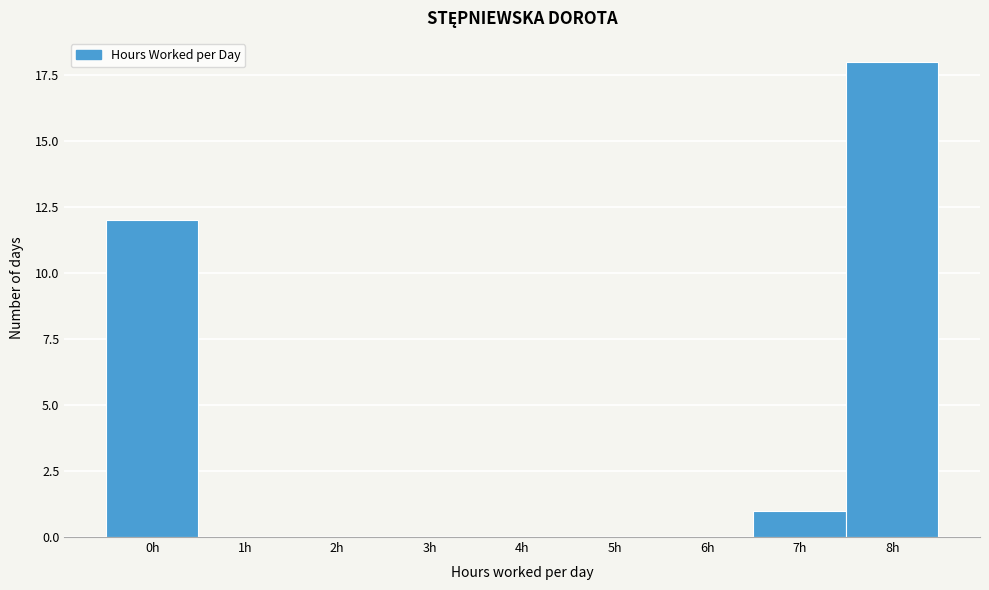

Reading left to right, list all the values displayed in this chart.

0h=12	1h=0	2h=0	3h=0	4h=0	5h=0	6h=0	7h=1	8h=18